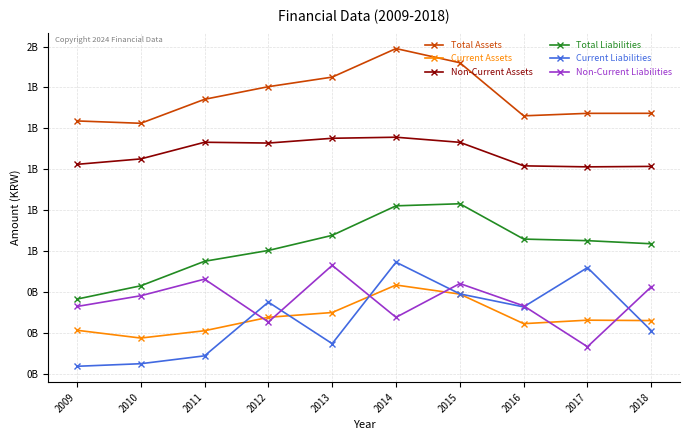

What are all the series names shown in the legend?

Total Assets, Current Assets, Non-Current Assets, Total Liabilities, Current Liabilities, Non-Current Liabilities